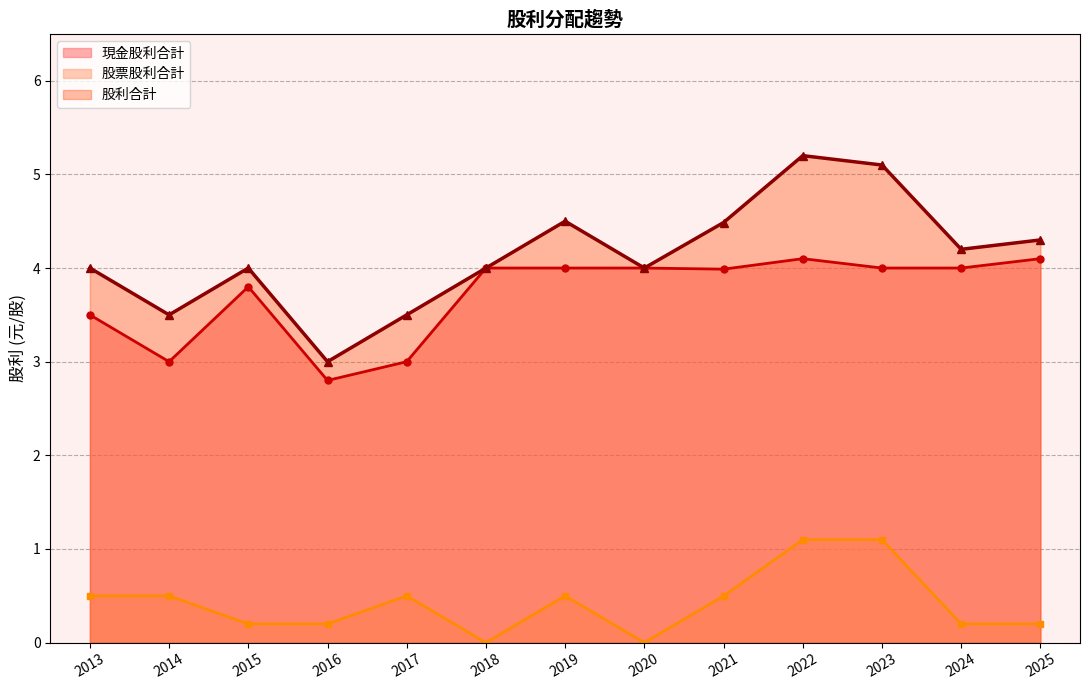

Is it true that 股利合計 equals 4.0 at 2015?

True